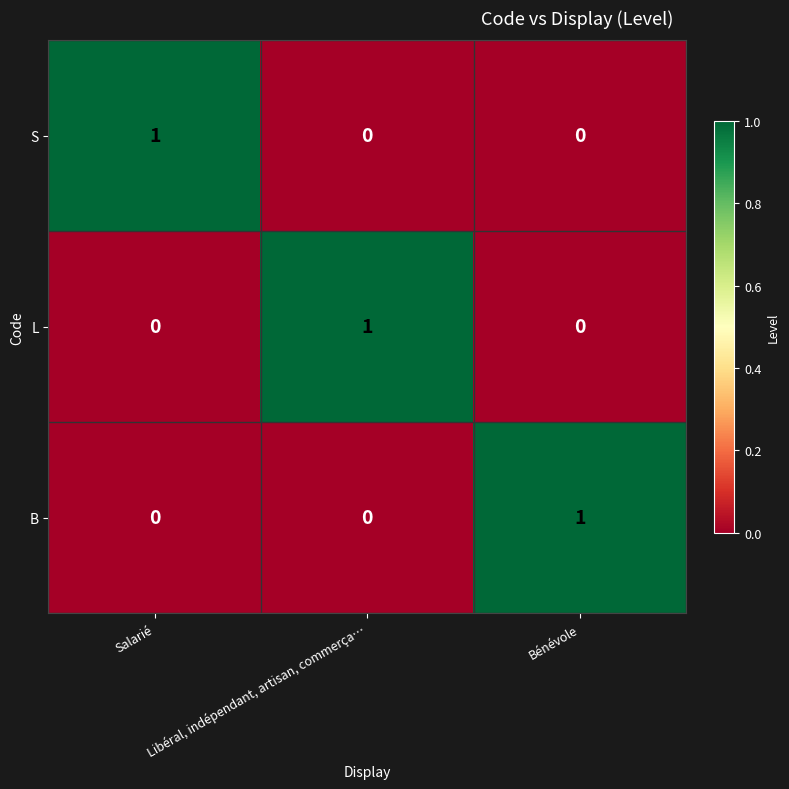

At how many categories does at least one series exceed 0?

3